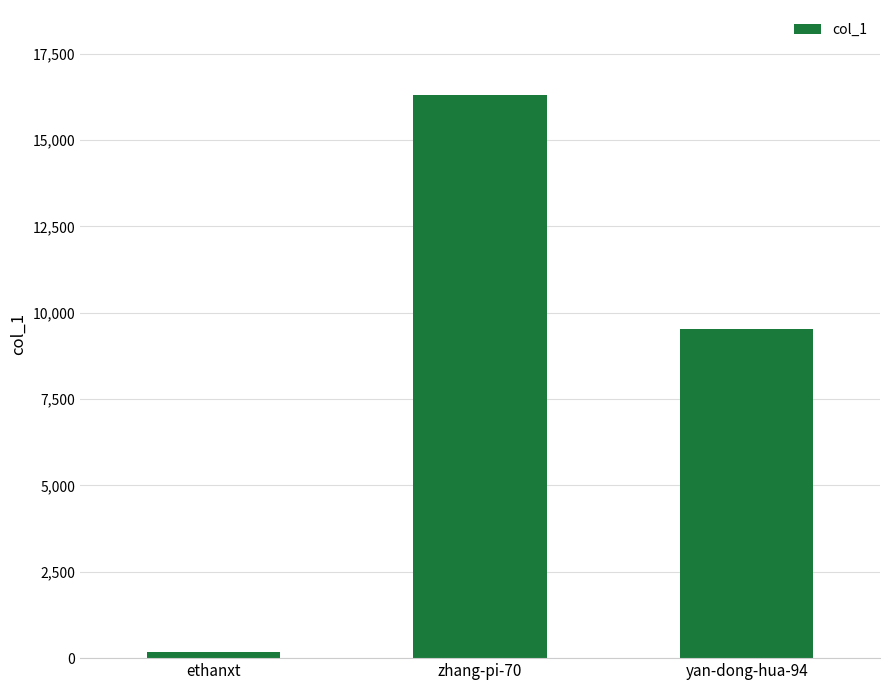

What is the change in value from zhang-pi-70 to yan-dong-hua-94?

-6800